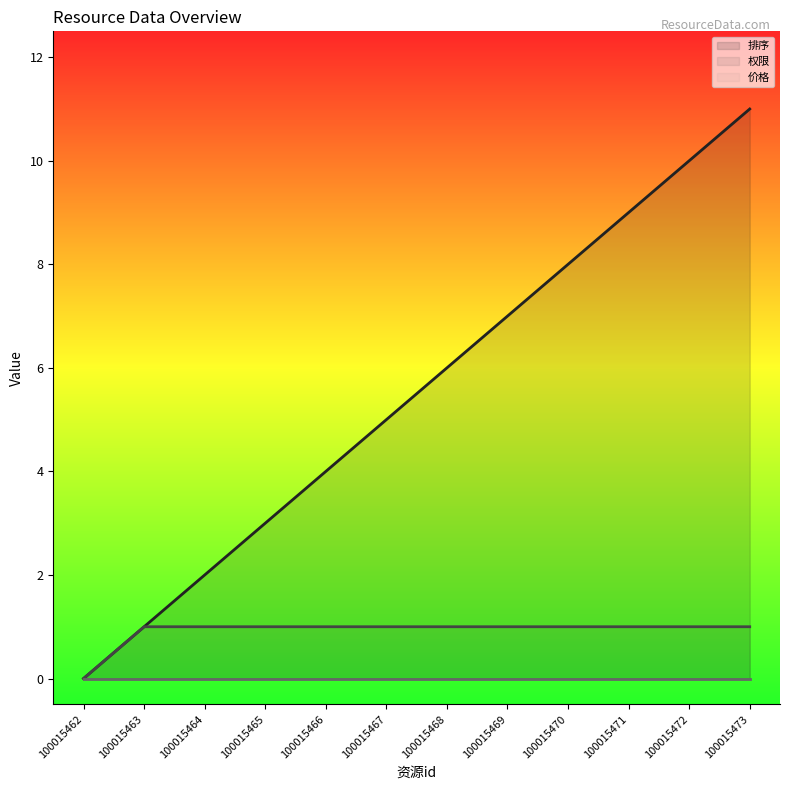

How many data points does each series have?

12